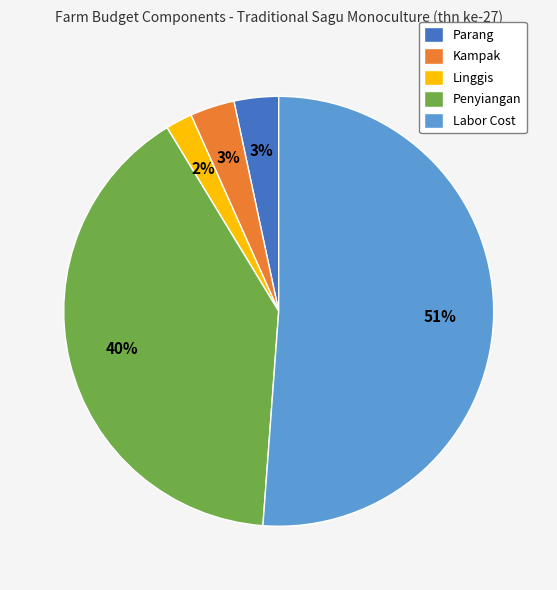

To the nearest percent, what is the difference between the largest and smallest slice percentages?

49%